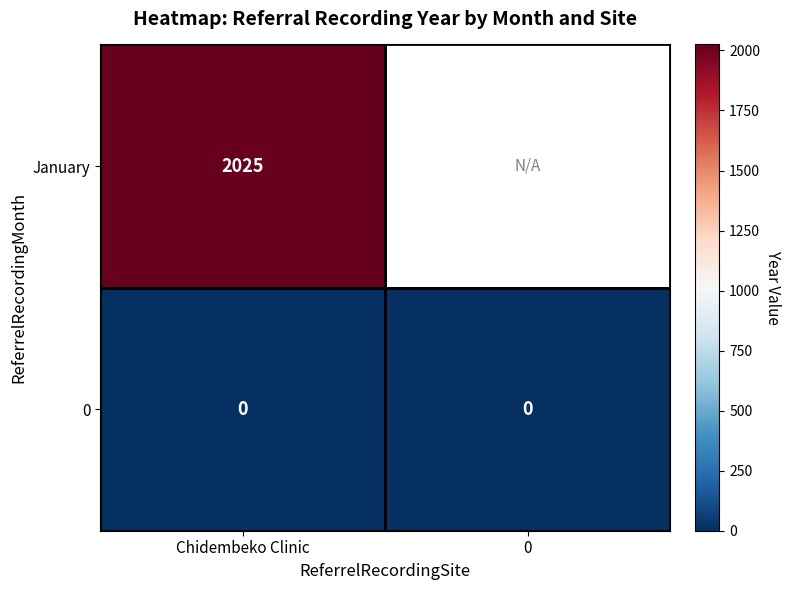

True or false: January has a value of 2025 at Chidembeko Clinic.

True